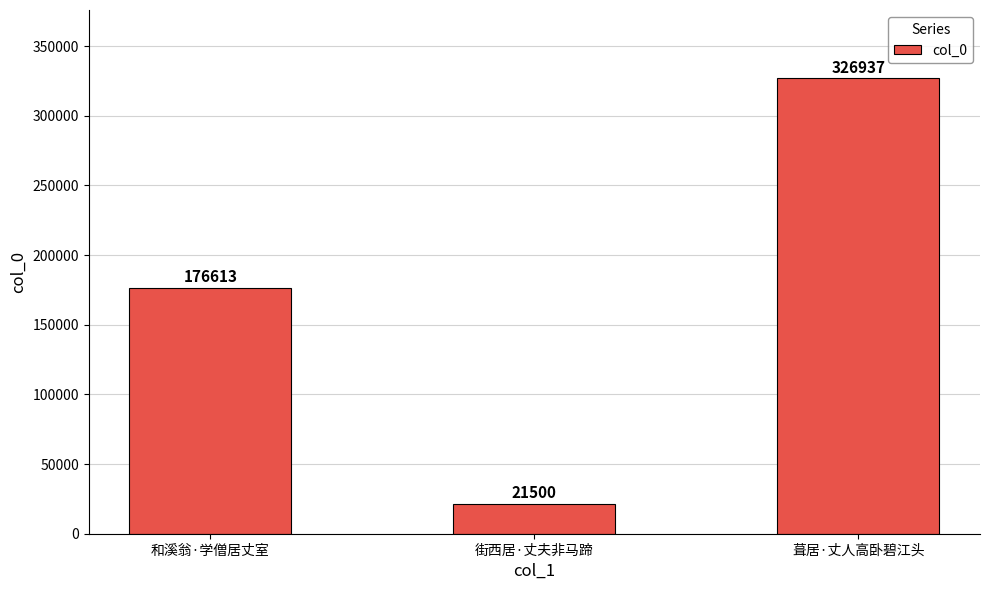

What is the ratio of the value at 和溪翁·学僧居丈室 to the value at 街西居·丈夫非马蹄?

8.2